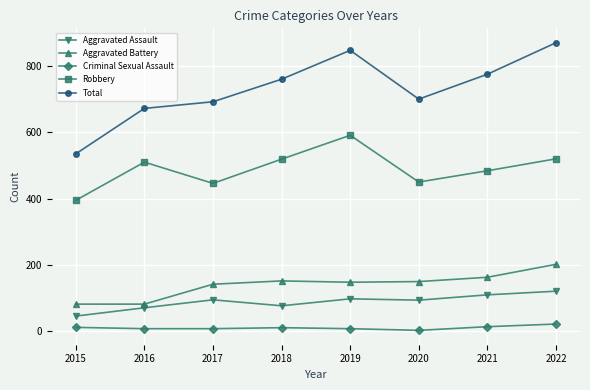

The Robbery series shows 520 at 2022. True or false?

True